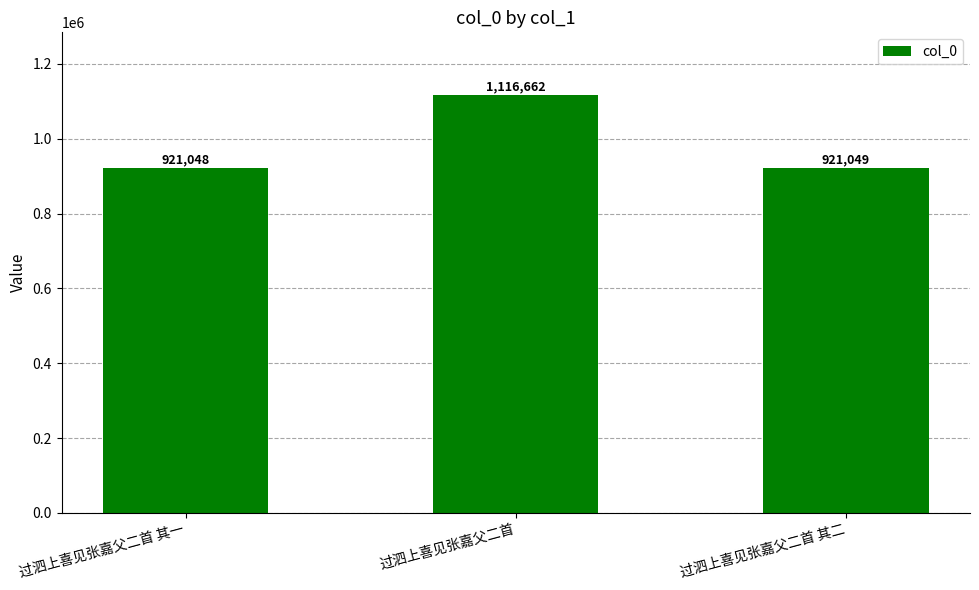

What is the difference between the values at 过泗上喜见张嘉父二首 and 过泗上喜见张嘉父二首 其二?

195613